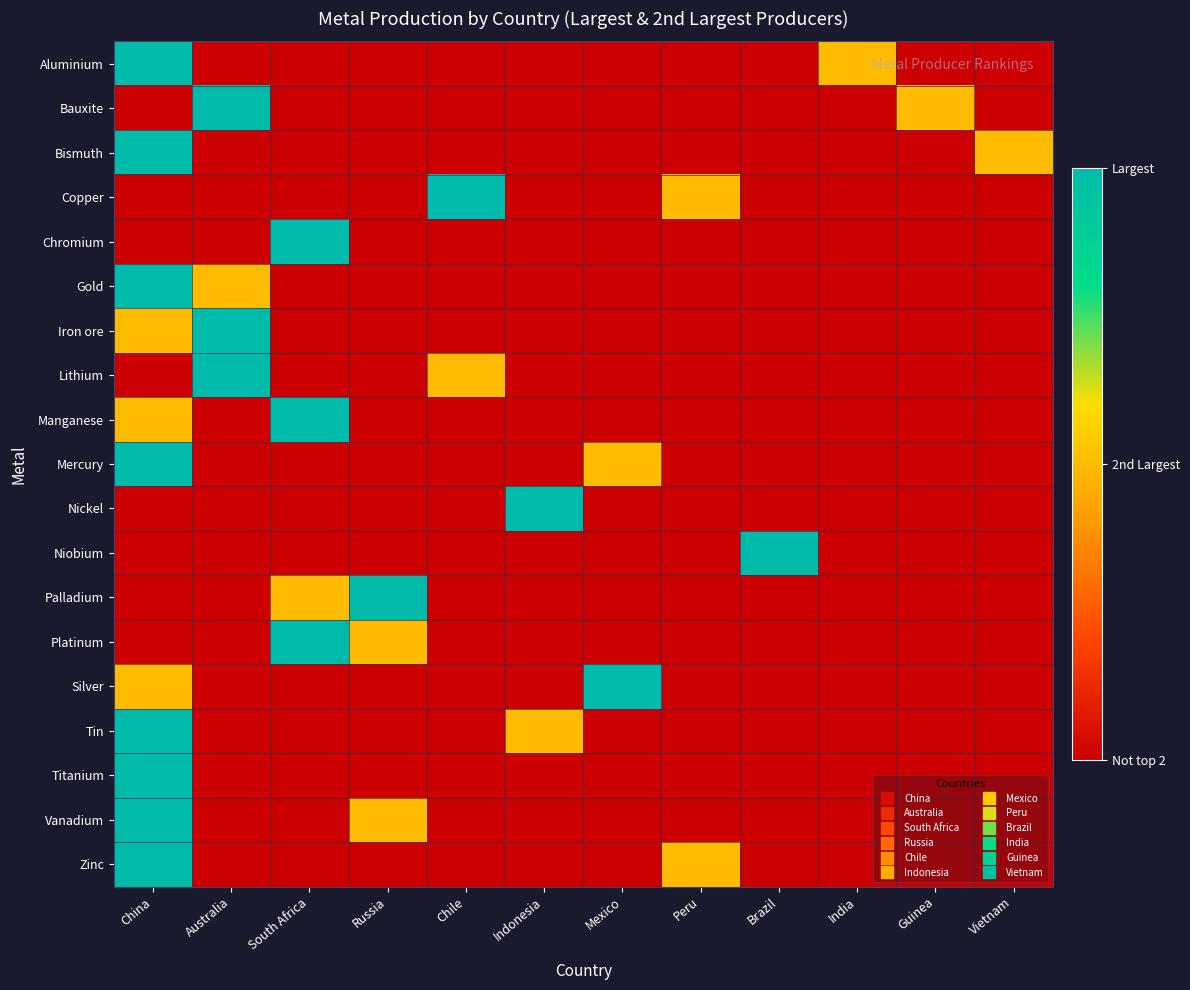

How many data points does each series have?

12